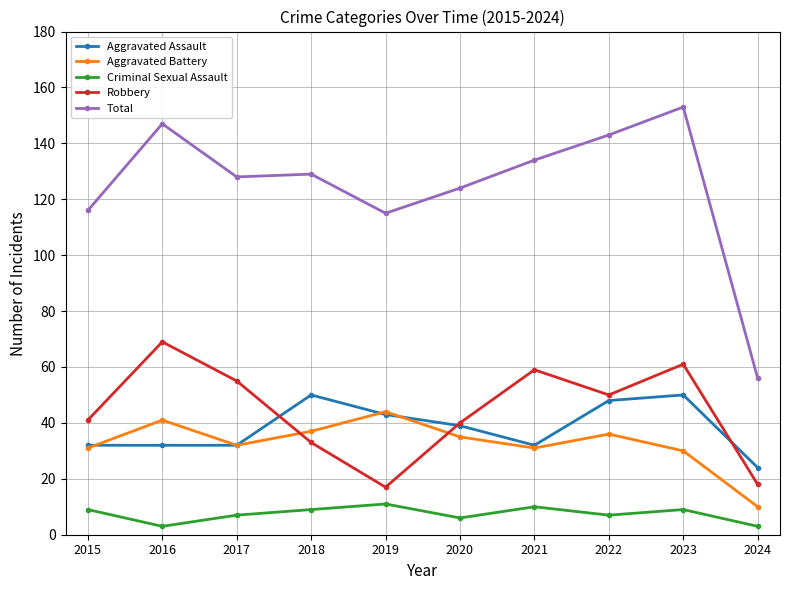

What is the highest value of the Aggravated Assault series?

50